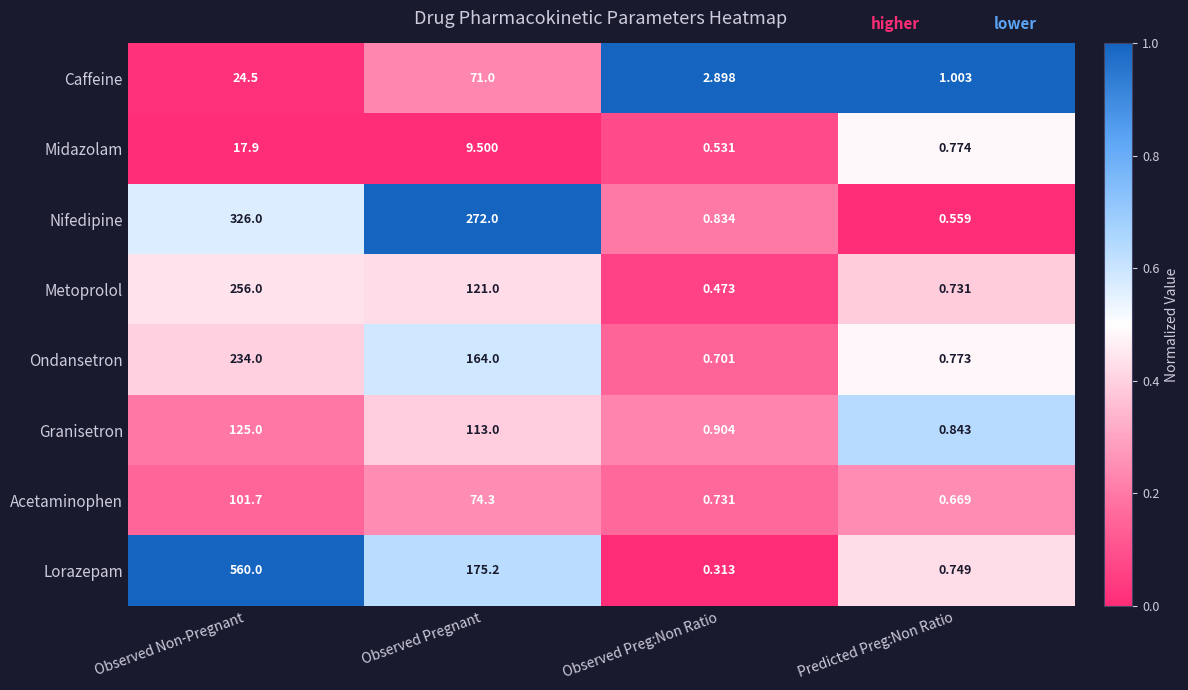

At which label is Midazolam closest to 9?

Observed Pregnant